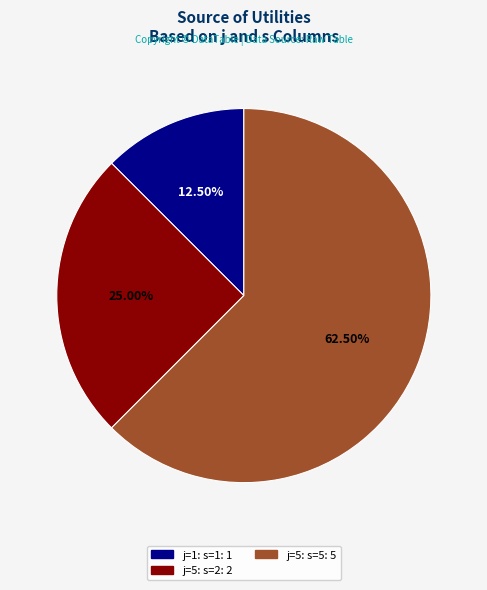

Is there a majority slice in this chart?

Yes